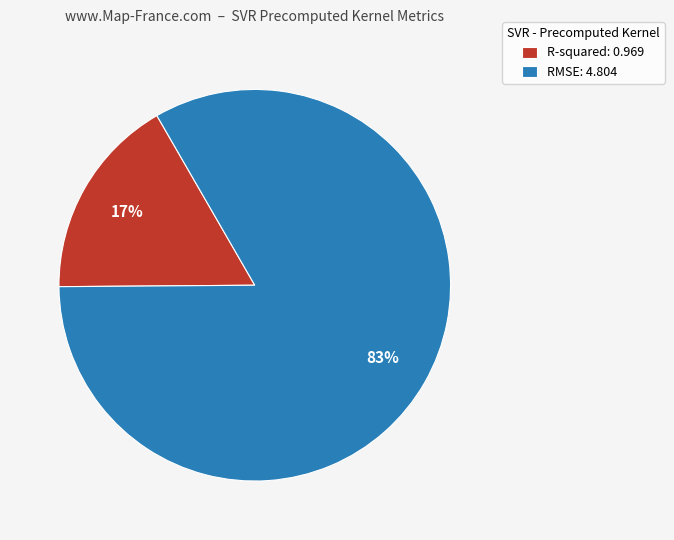

To the nearest percent, what is the difference between the largest and smallest slice percentages?

66%